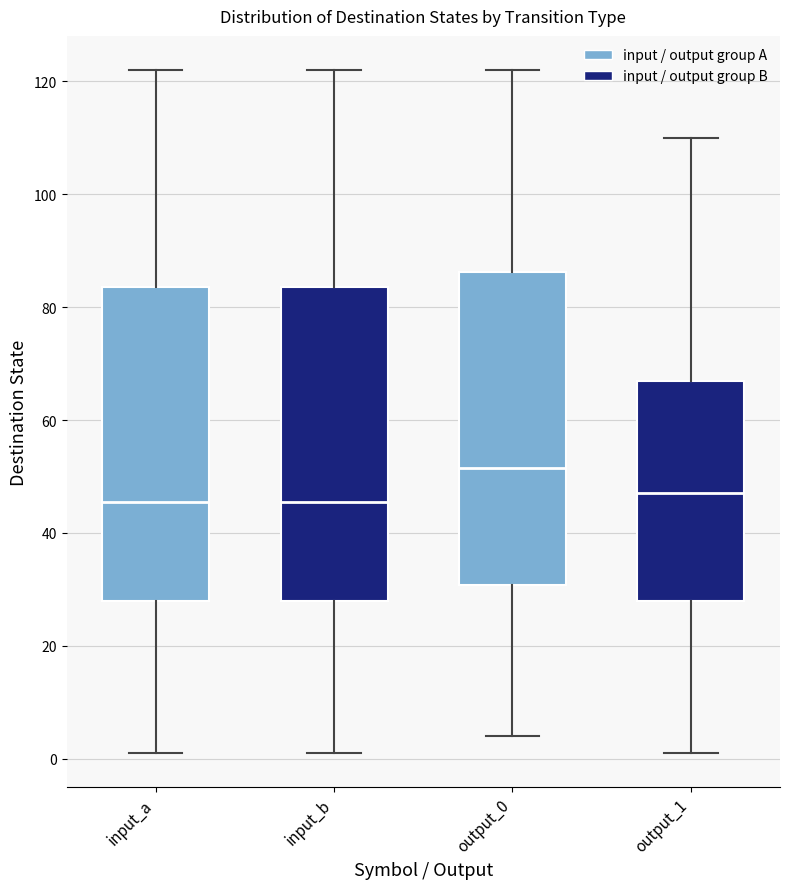

Reading left to right, transcribe this box plot: for each box, give where its median line is, the range the box spans, and where its two whiskers end, as read against the y-axis. The values are not printed on the chart, so give them approximately, as read against the axis.

input_a: median 46, box 28 to 84, whiskers 2 to 122
input_b: median 46, box 28 to 84, whiskers 2 to 122
output_0: median 52, box 30 to 86, whiskers 4 to 122
output_1: median 48, box 28 to 68, whiskers 2 to 110